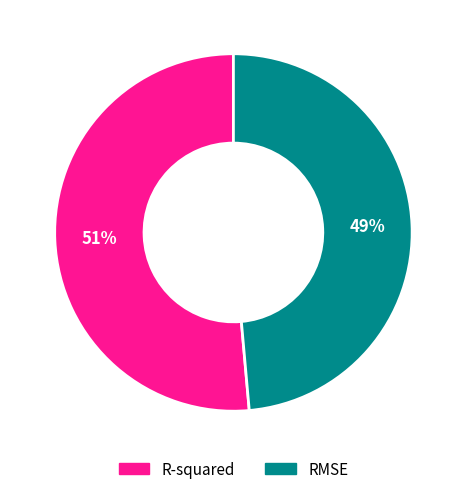

Is there a majority slice in this chart?

Yes